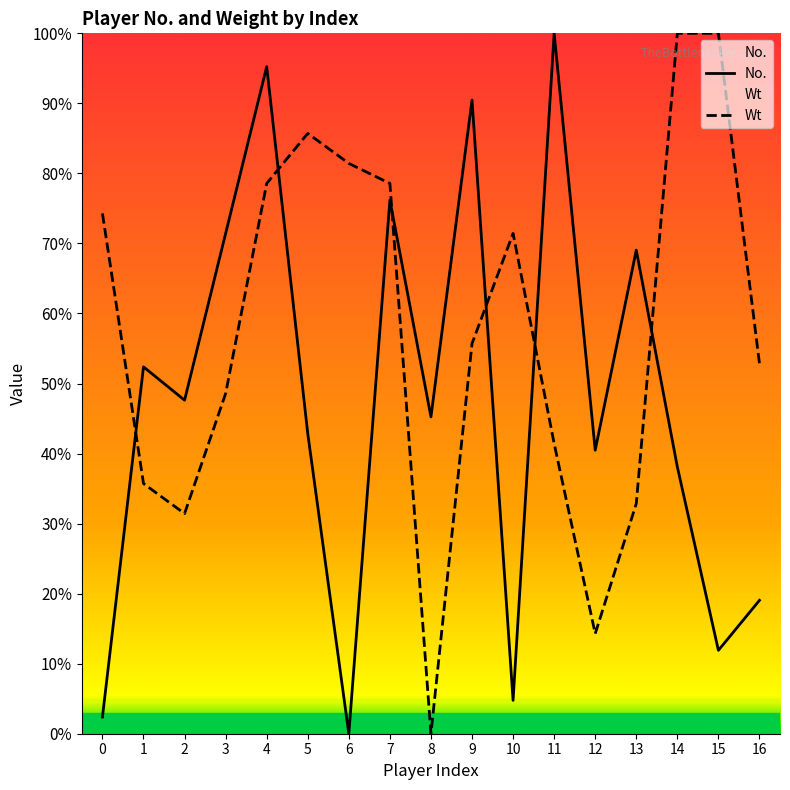

How many lines are shown in the chart?

2